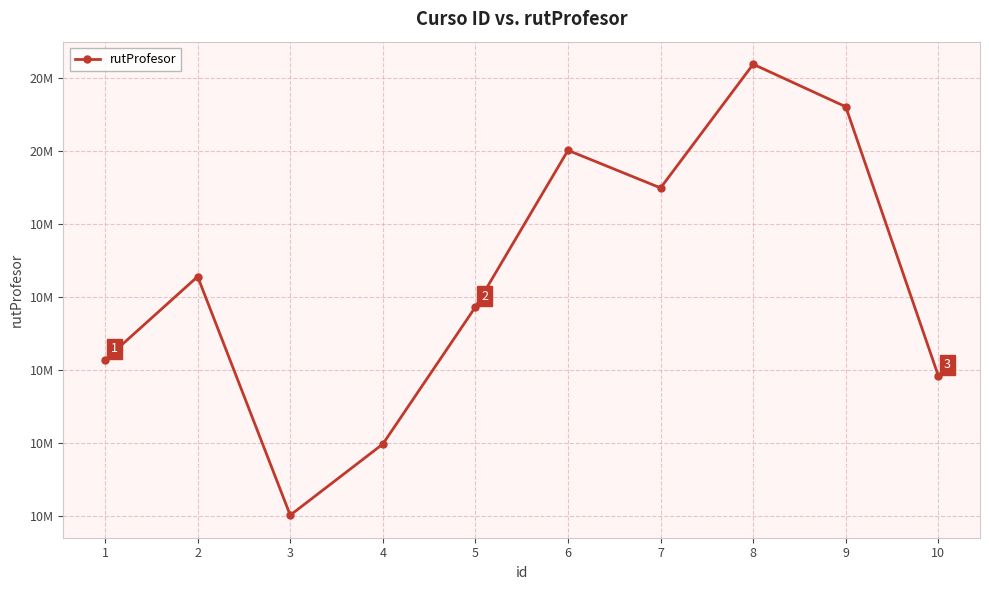

Read the value at 1, to the nearest 50.

12135900